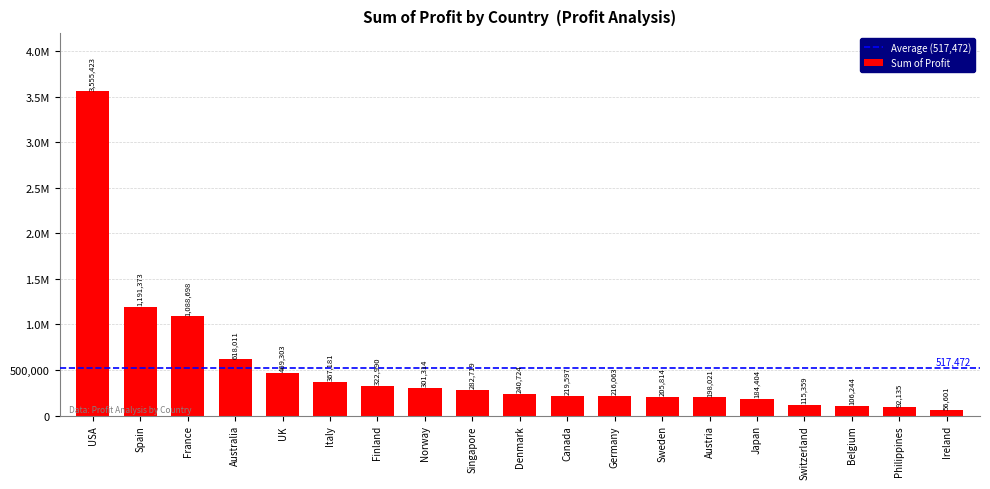

What position from the left is Switzerland?

16